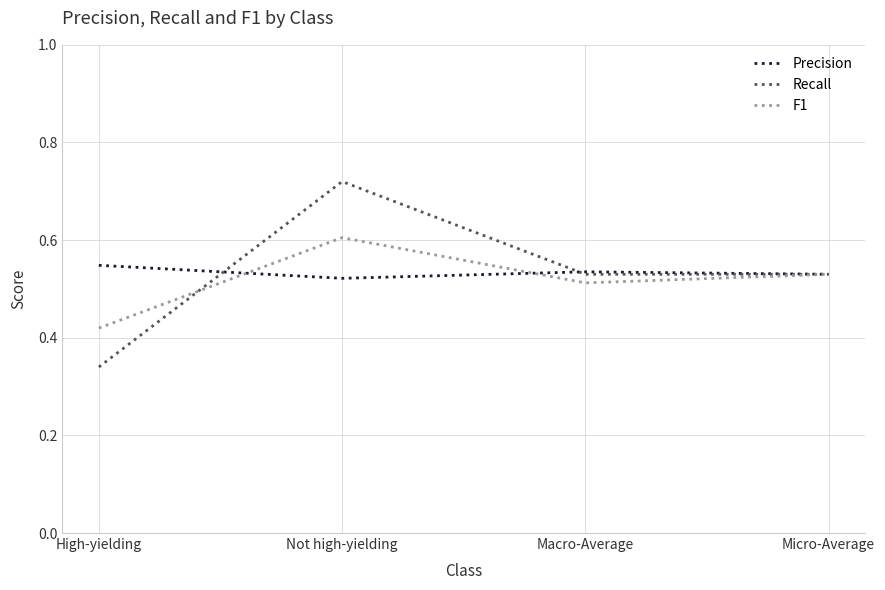

True or false: Recall and Precision cross at least once.

True